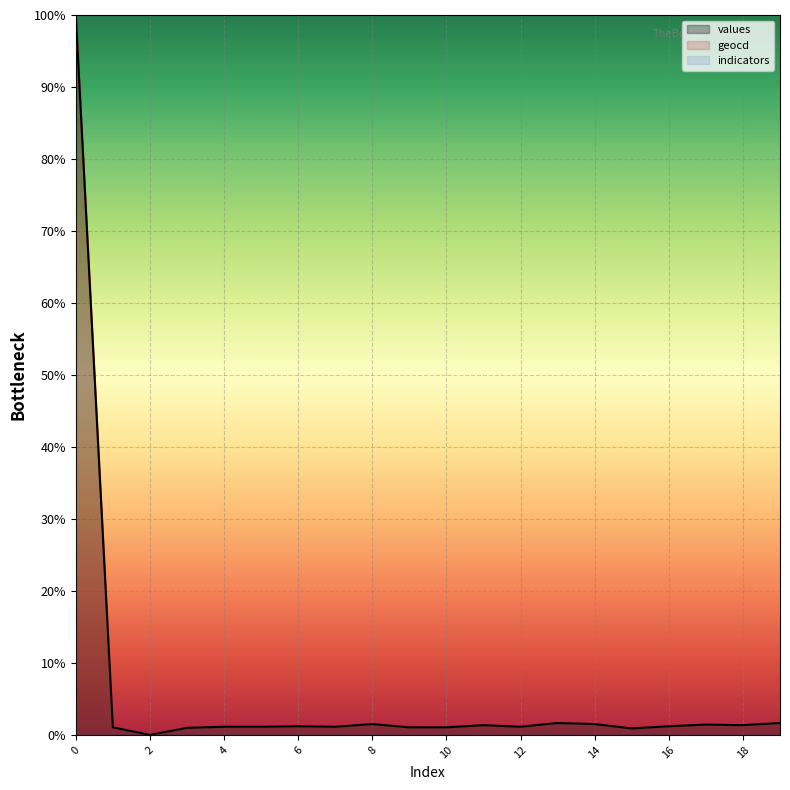

What is the maximum value for geocd?

100.0